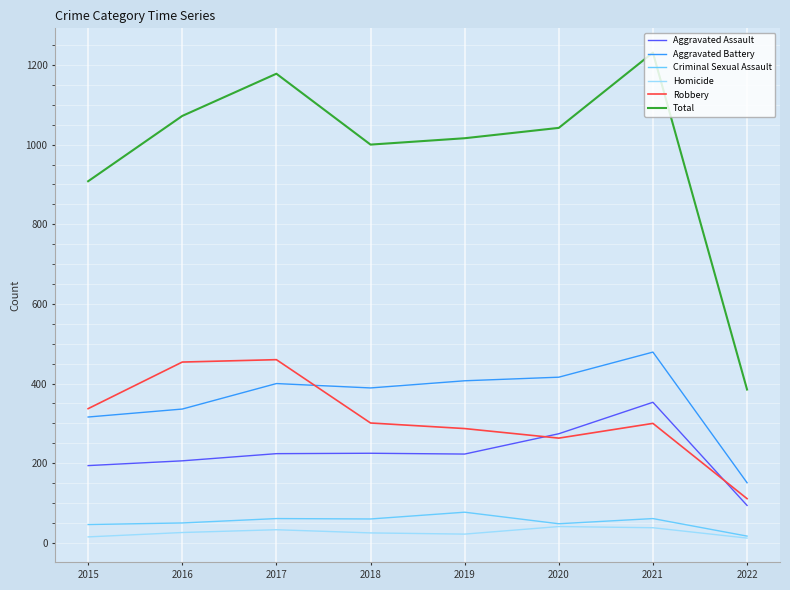

True or false: Total and Criminal Sexual Assault cross at least once.

False